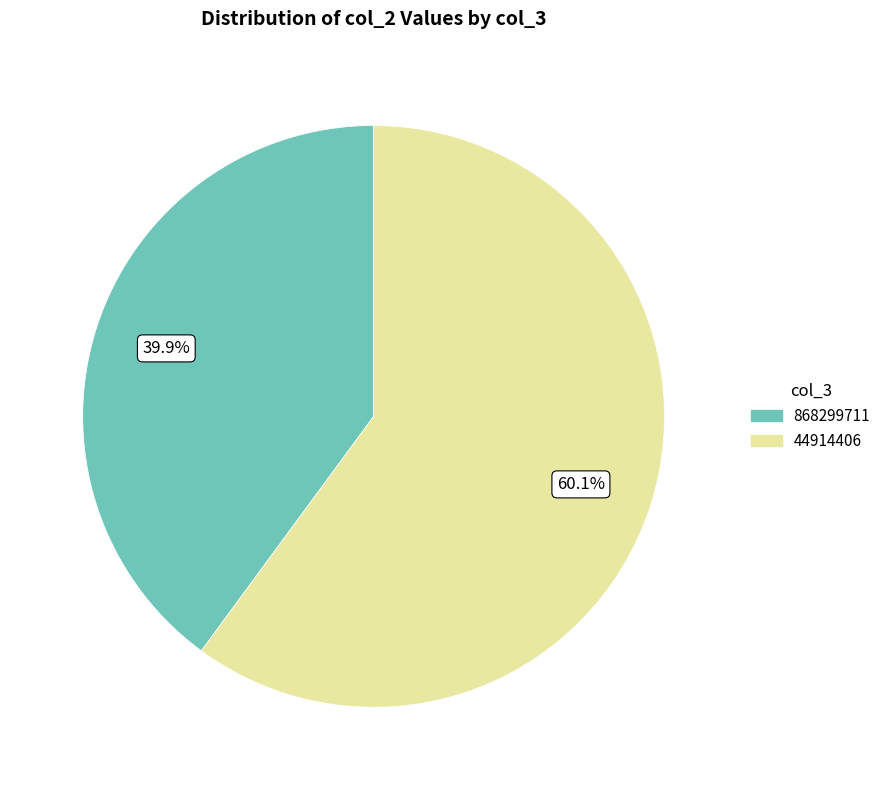

Is the sum of 44914406 and 868299711 greater than half?

Yes